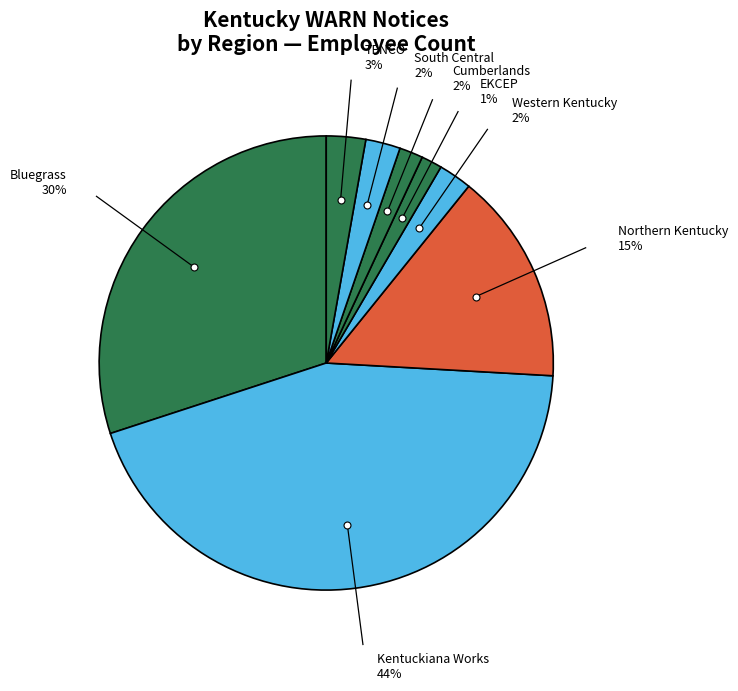

Count the number of slices in the pie.

8